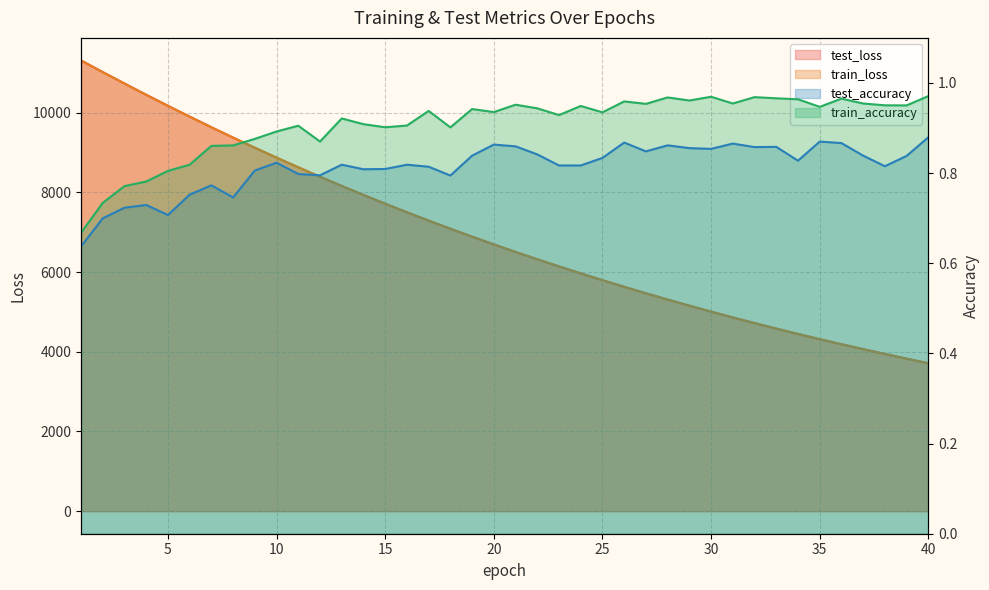

Which has a higher value, 5 or 19?

5